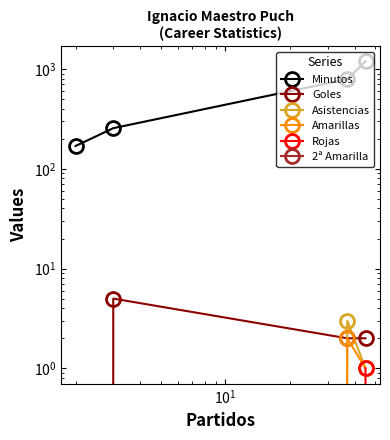

True or false: Rojas has more than 2 interior local peaks.

False